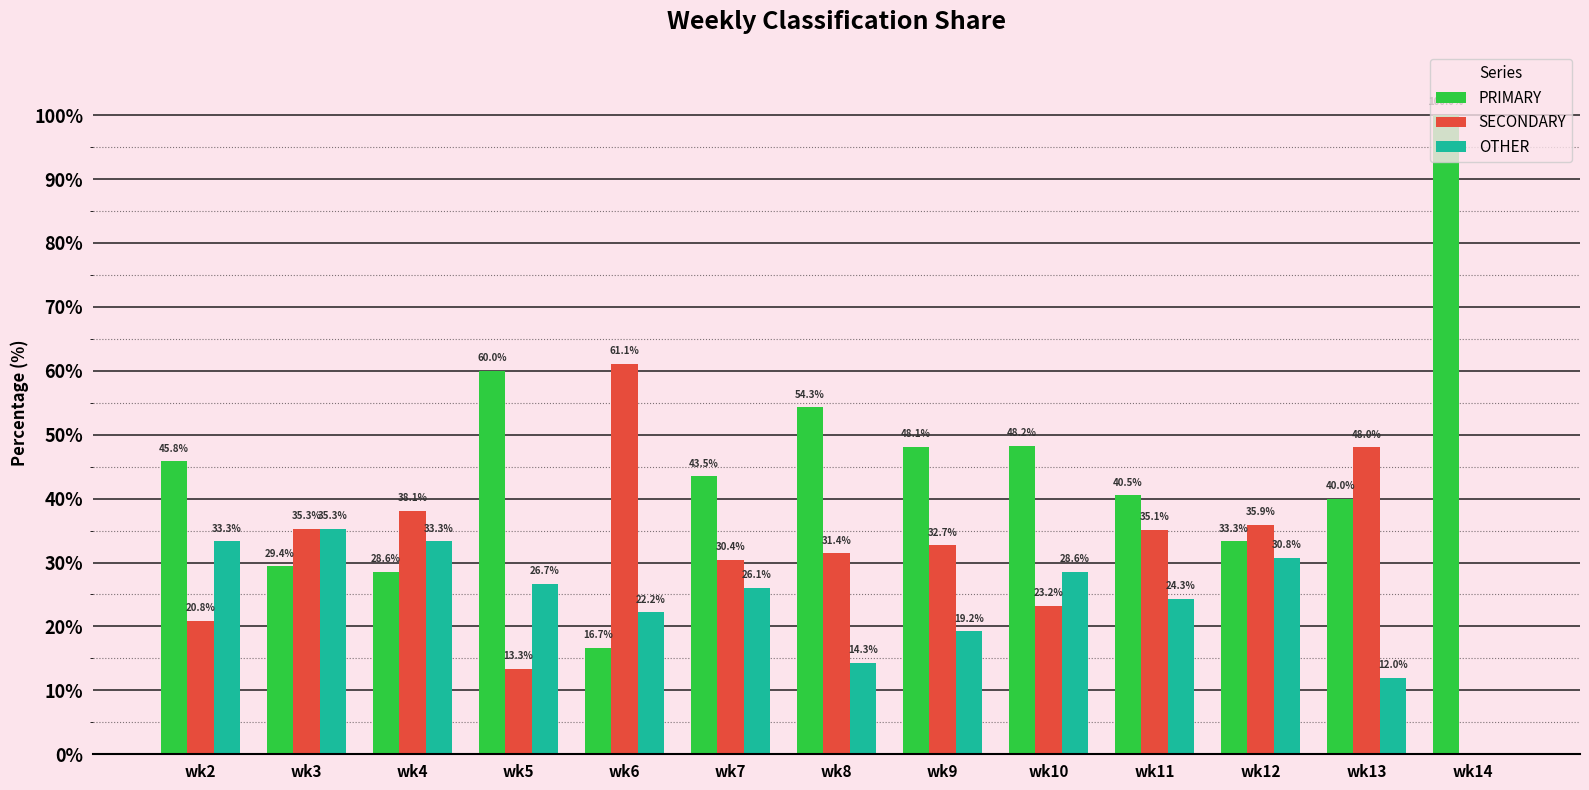

Which label corresponds to the largest value in the chart?

wk14